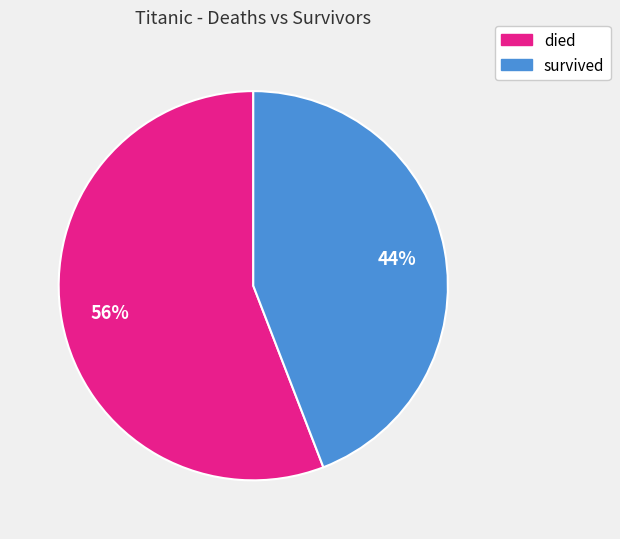

To the nearest percent, what is the average slice percentage?

50%